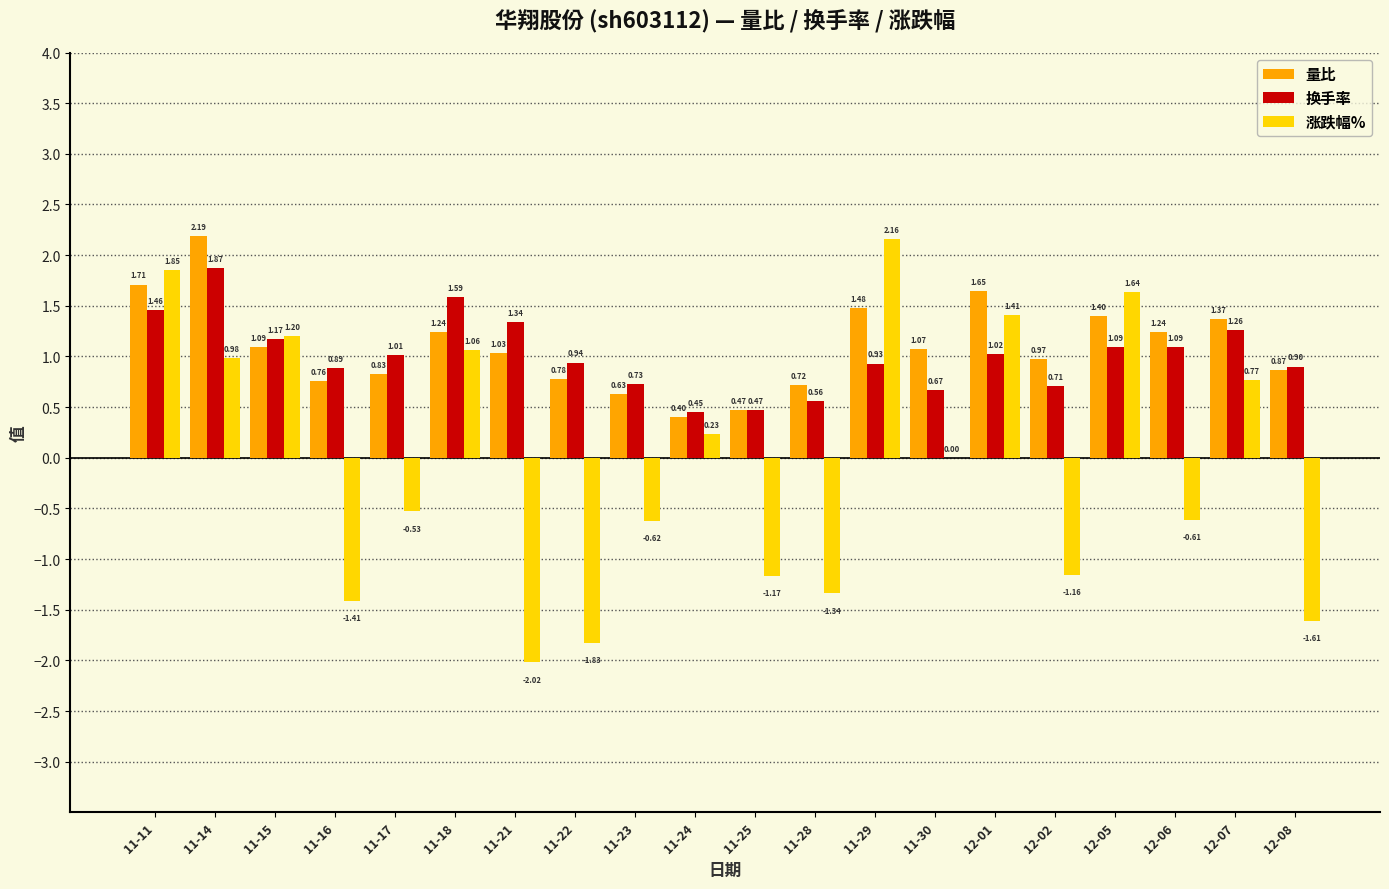

Between 11-11 and 11-28, which series saw the biggest shift?

涨跌幅%